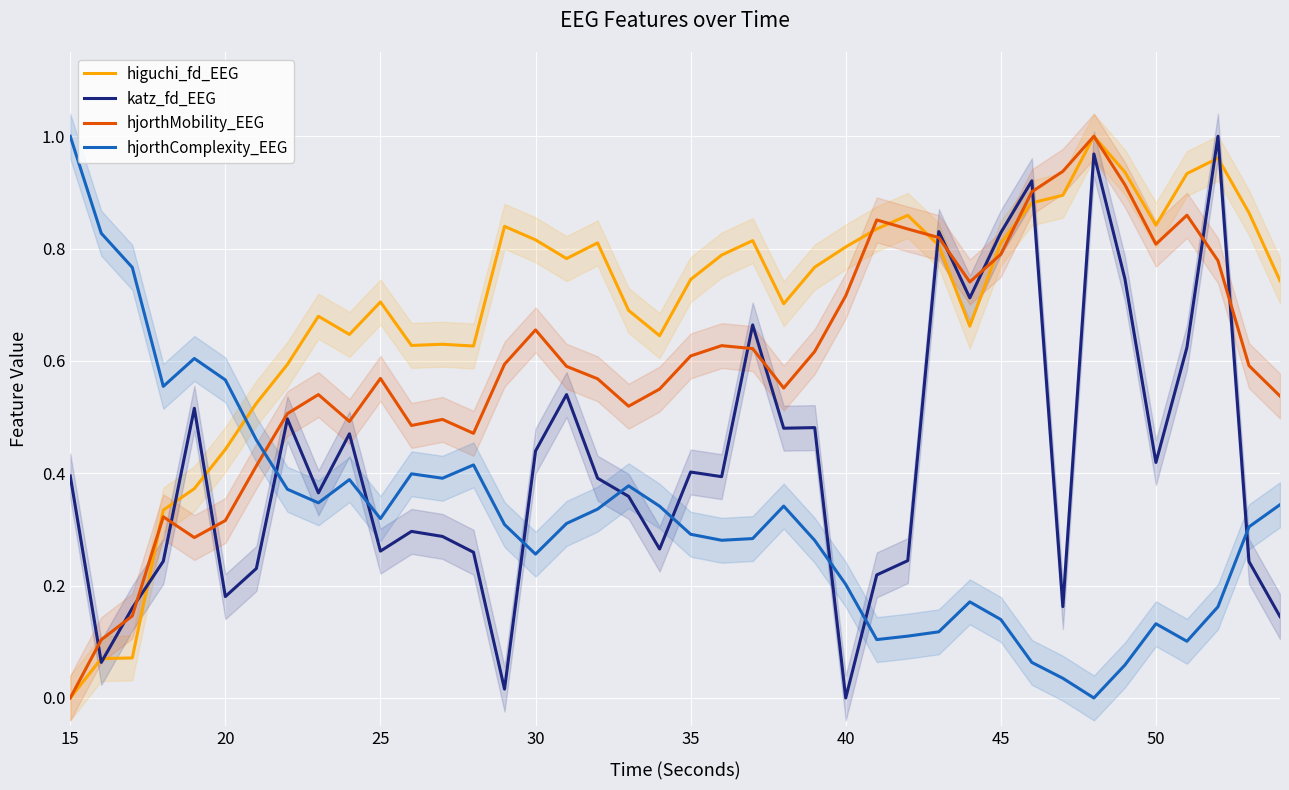

How many interior local valleys does the katz_fd_EEG series have?

12